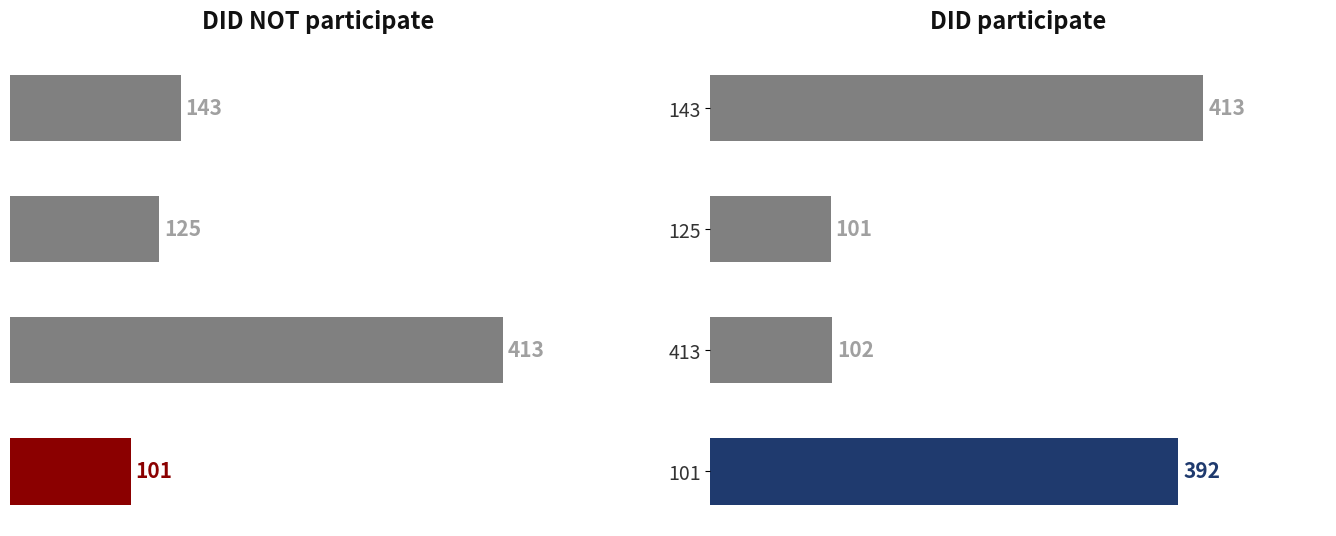

List the series in order of their overall mean, lowest first.

DID NOT participate, DID participate